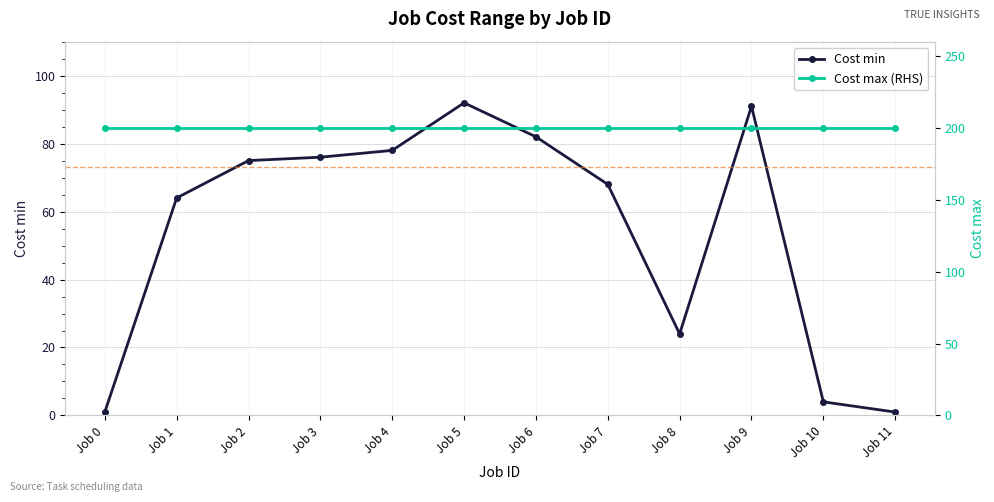

What is the average value of the Cost max (RHS) series?

200